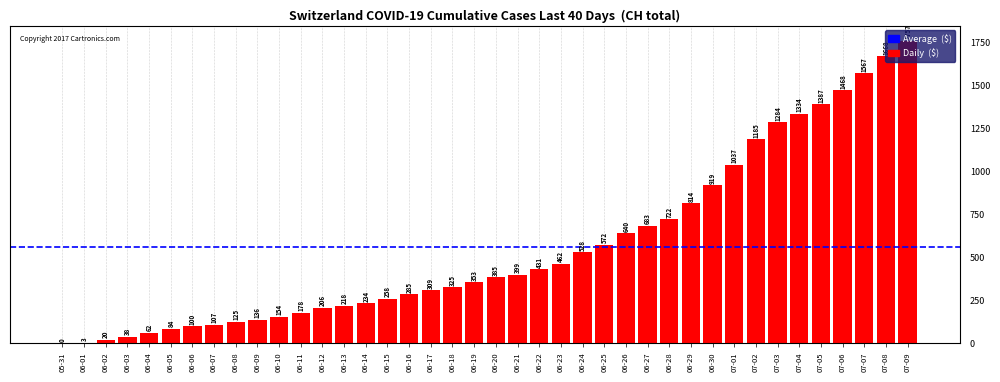

Which category has the lowest value across all series?

05-31